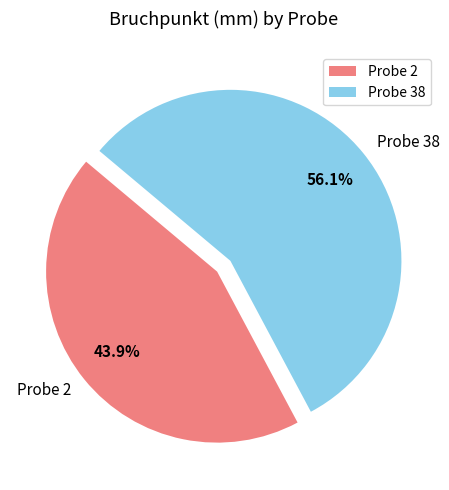

What percentage is the Probe 38 slice, to the nearest percent?

56%